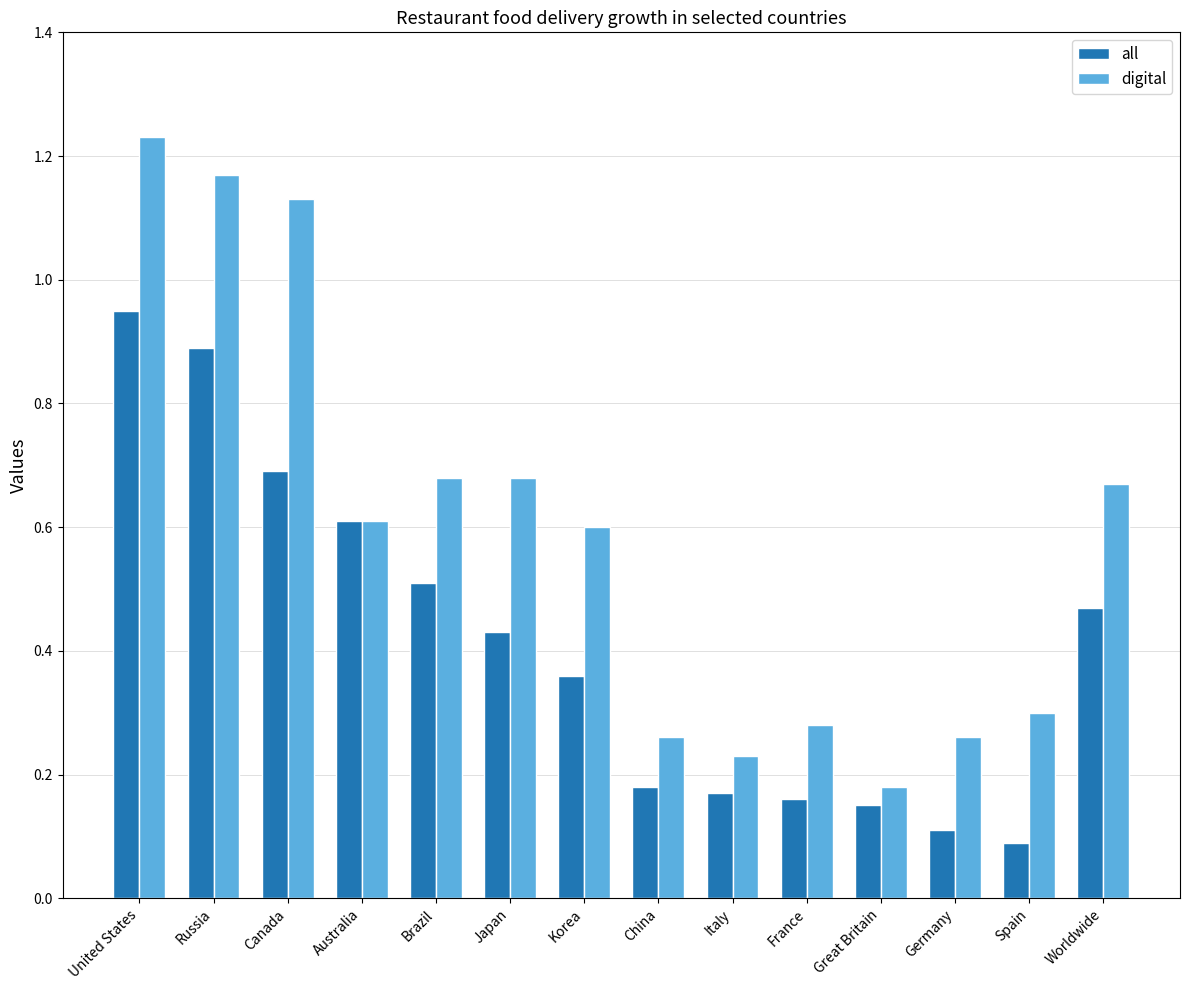

What position from the left is United States?

1